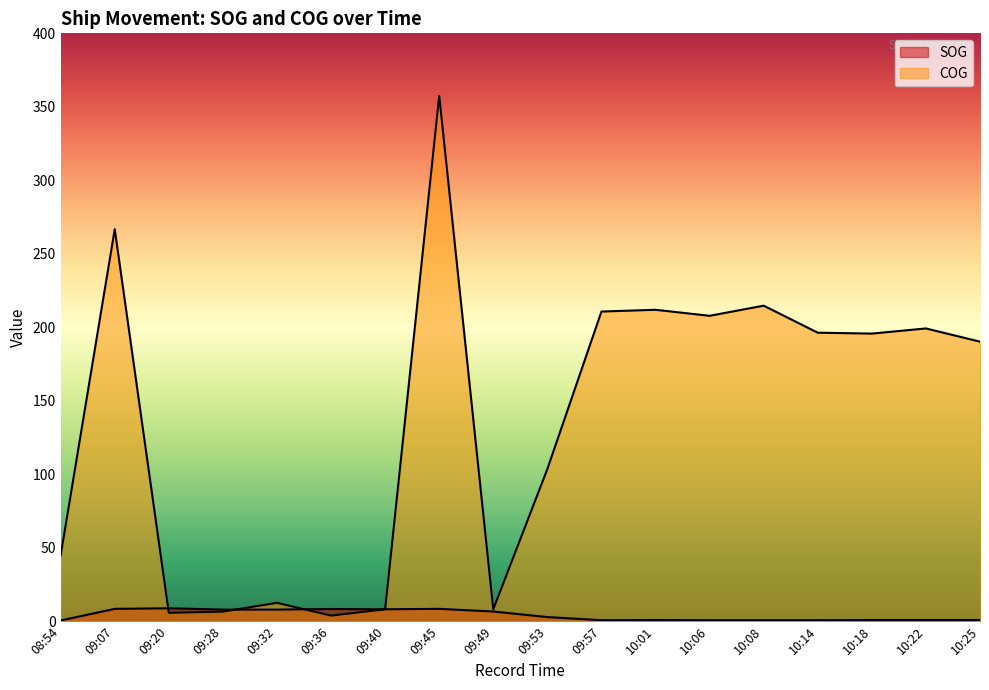

How many interior local valleys does the COG series have?

5